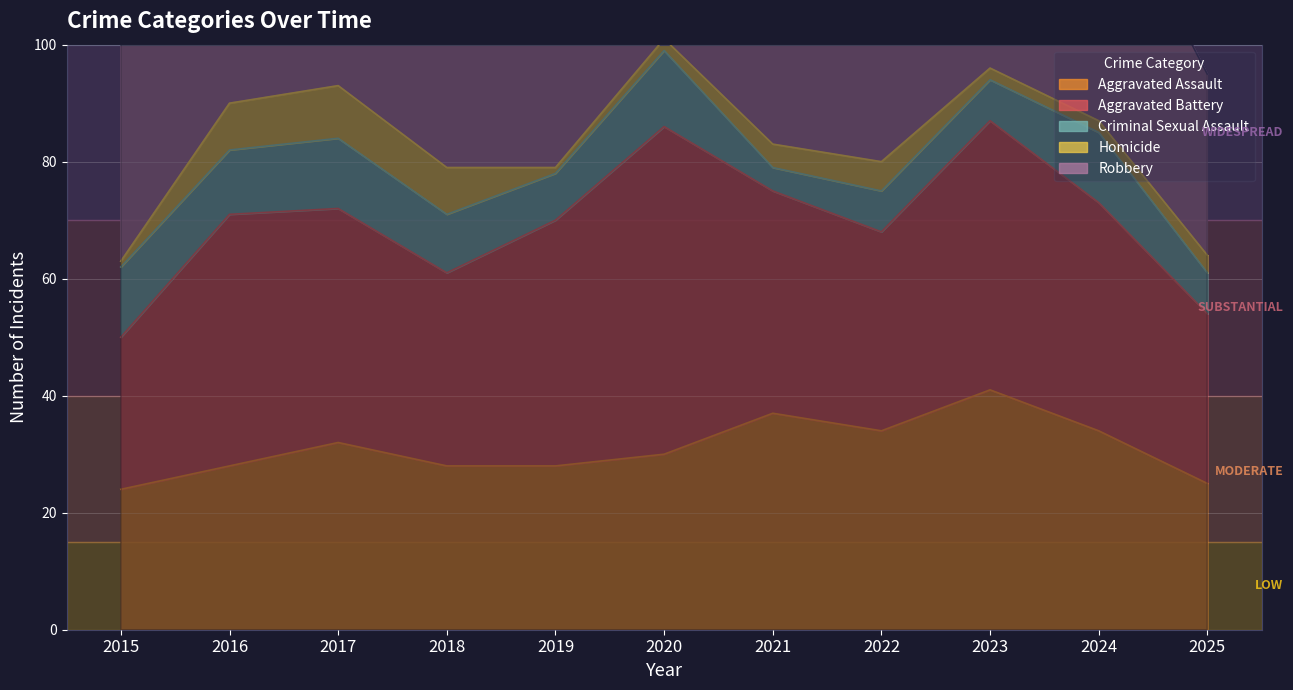

What is the difference between the Homicide values at 2018 and 2020?

6